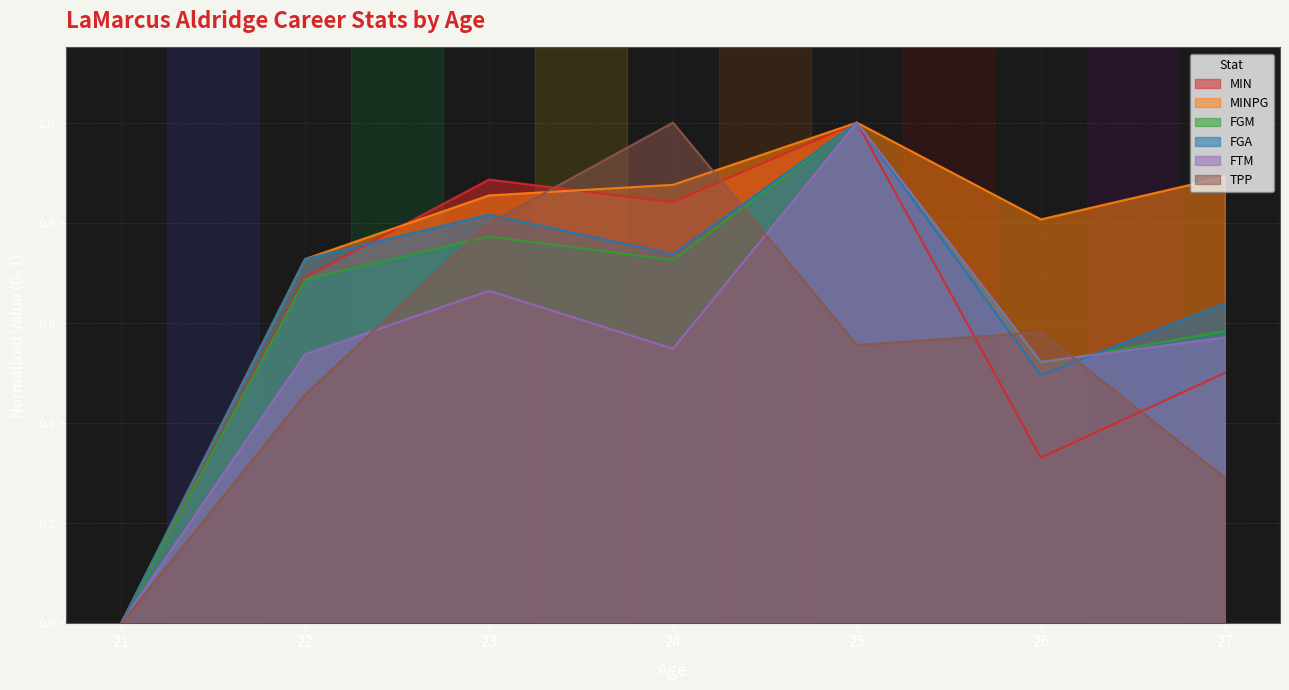

Is the value of FTM at 22 greater than the value of FGA at 23?

No